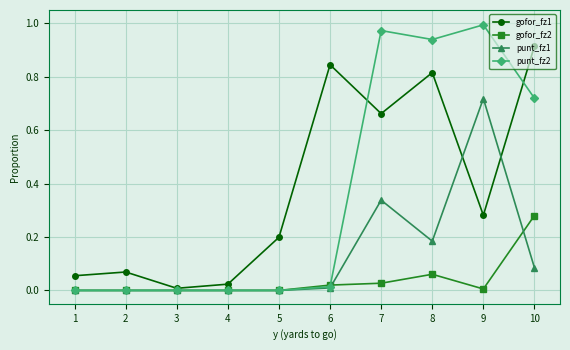

Is the value of gofor_fz2 at 2 greater than the value of gofor_fz1 at 6?

No